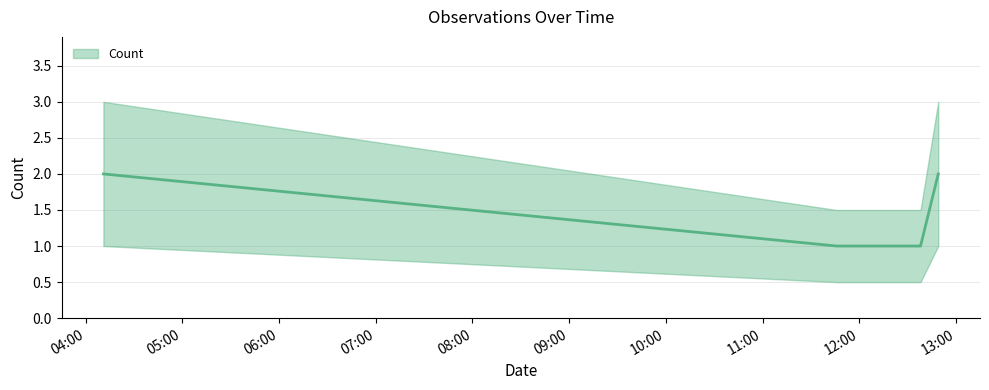

At which category does the chart reach its peak across all series?

2019-03-11 04:11:00